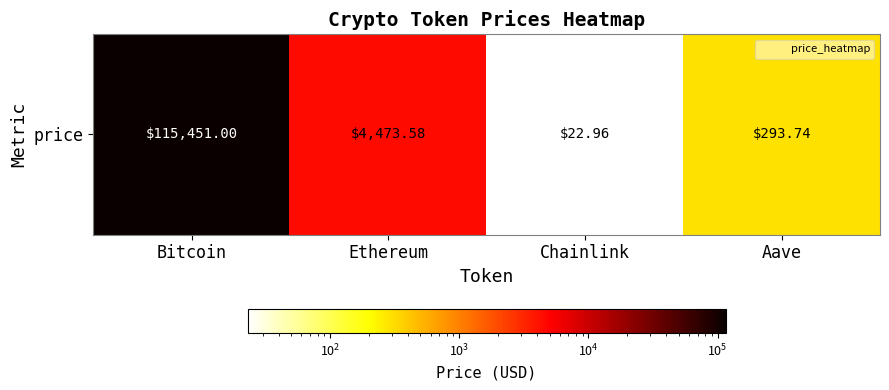

What is the change in value from Ethereum to Aave?

-4179.8